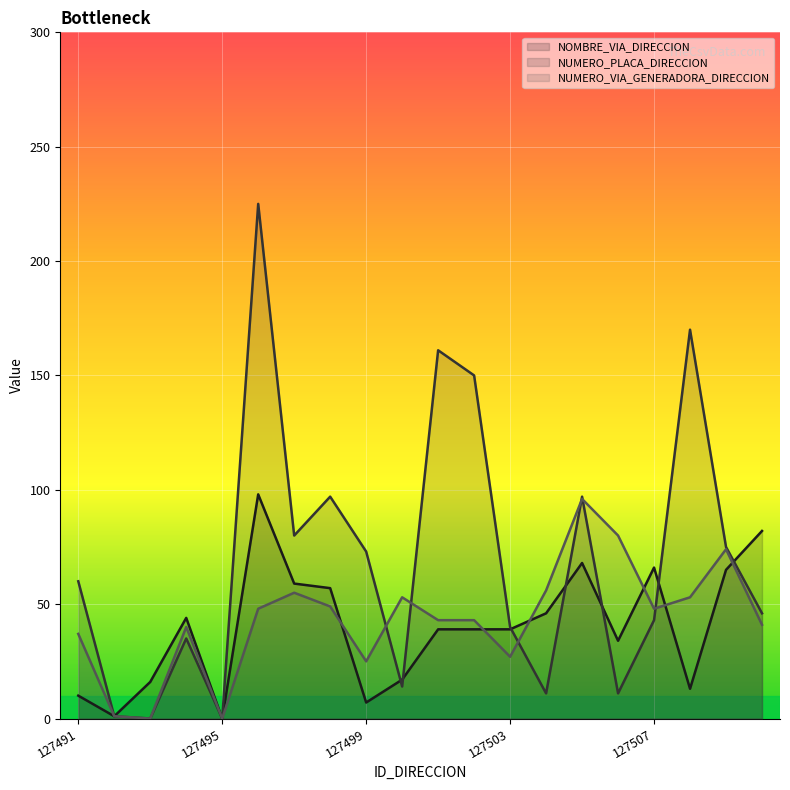

Where does the NUMERO_VIA_GENERADORA_DIRECCION series first go above 48?

127497